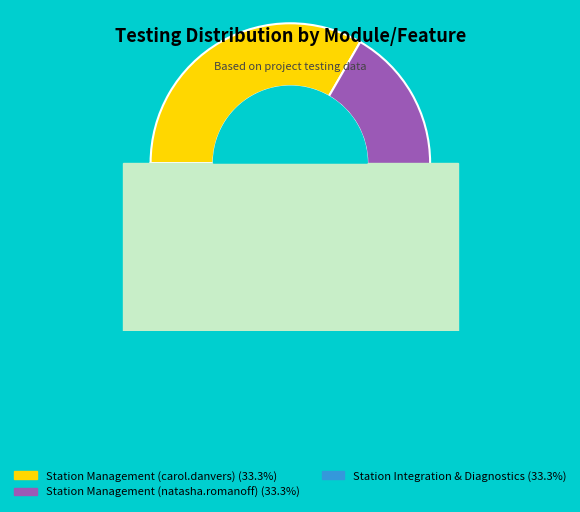

Which slice is the largest?

Station Management (carol.danvers)